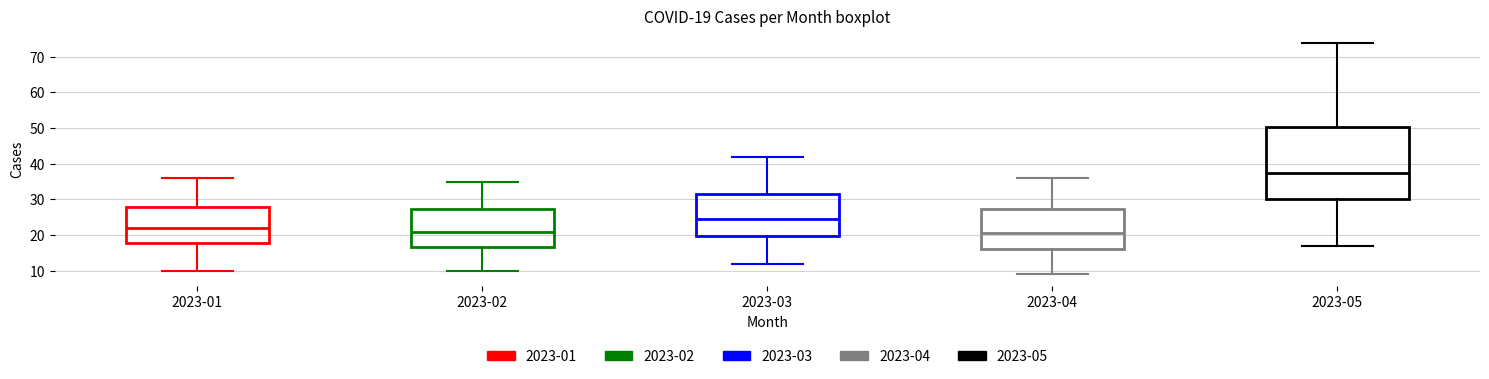

Which box is the tallest, from its lower edge to its upper edge?

2023-05